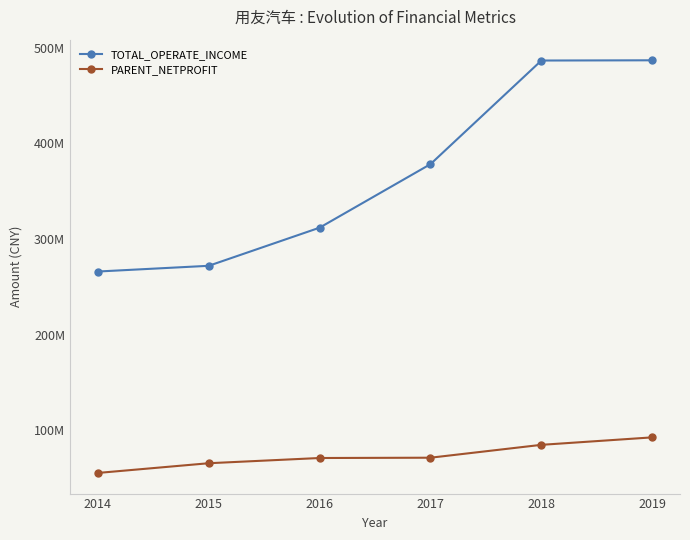

What is the spread (max minus min) of values at 2016?

240872360.3